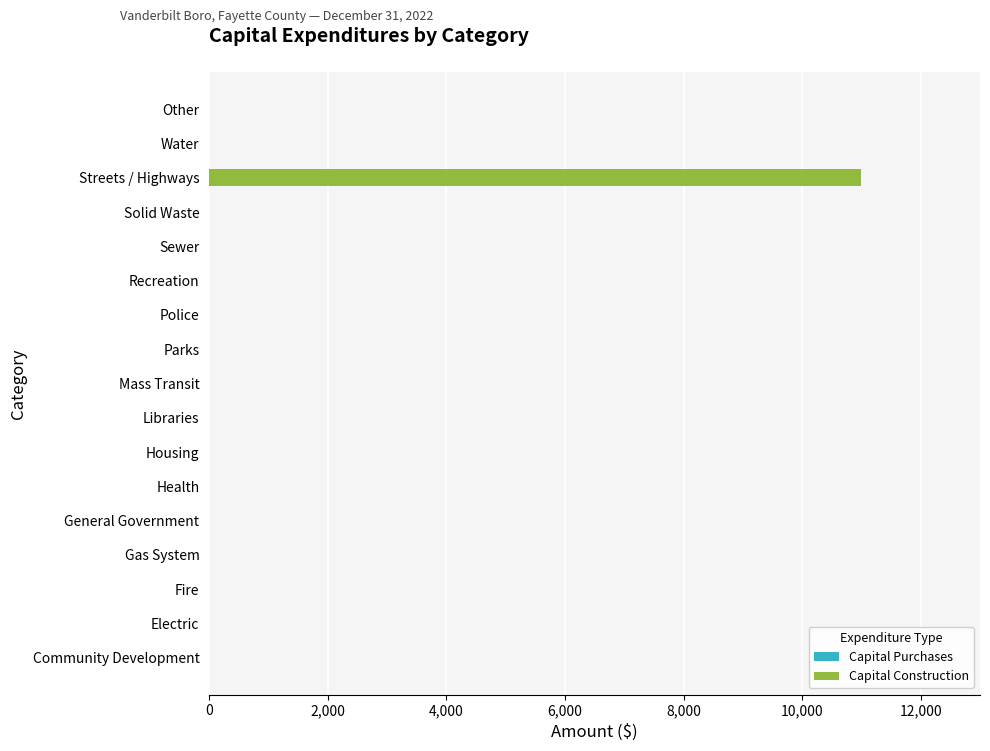

Reading bottom to top, list all the values displayed in this chart.

Community Development=0	Electric=0	Fire=0	Gas System=0	General Government=0	Health=0	Housing=0	Libraries=0	Mass Transit=0	Parks=0	Police=0	Recreation=0	Sewer=0	Solid Waste=0	Streets / Highways=11000	Water=0	Other=0